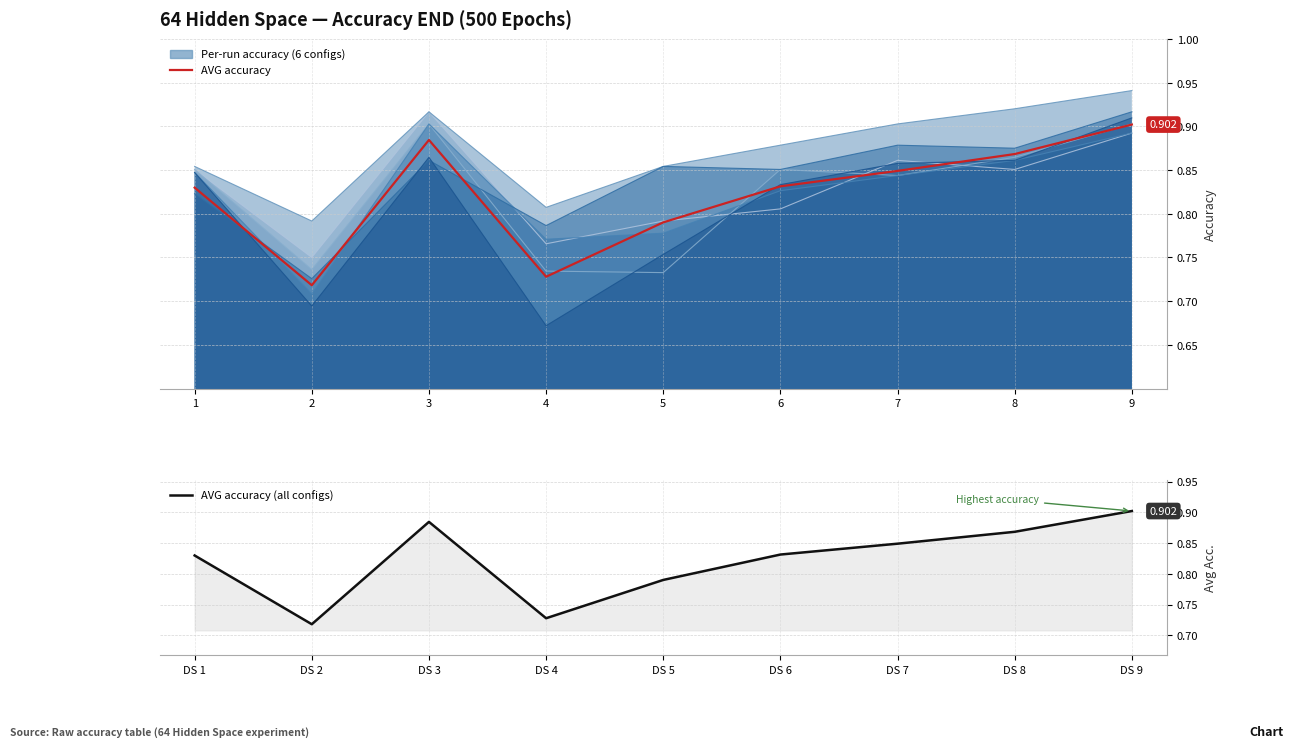

What is the total value across all series at 8?

1.7